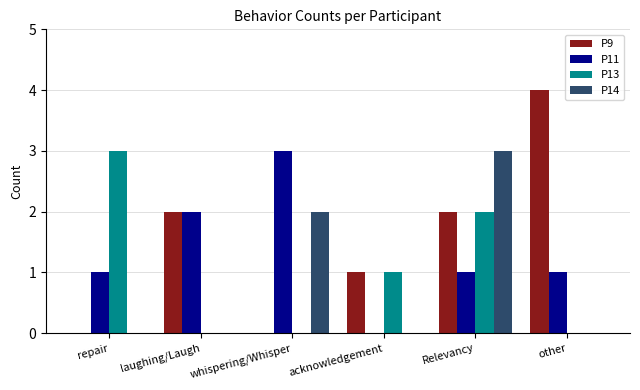

What is the difference between the P13 values at acknowledgement and whispering/Whisper?

1